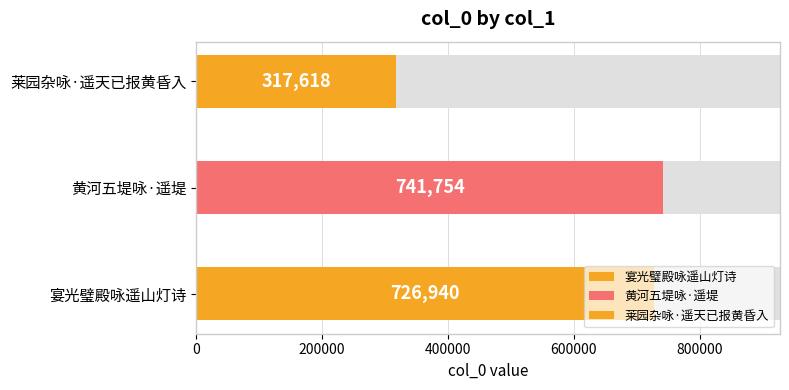

List the labels in order of value, smallest first.

莱园杂咏·遥天已报黄昏入, 宴光璧殿咏遥山灯诗, 黄河五堤咏·遥堤